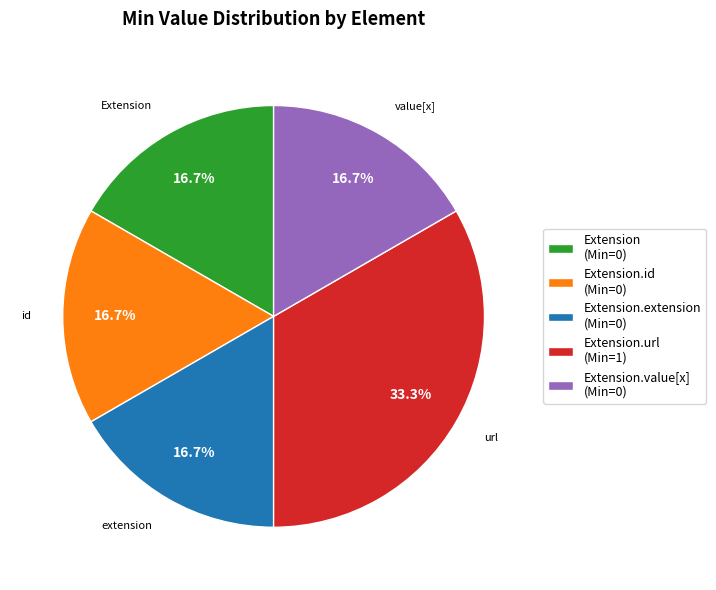

Which category has the biggest portion of the pie?

Extension.url (Min=1)